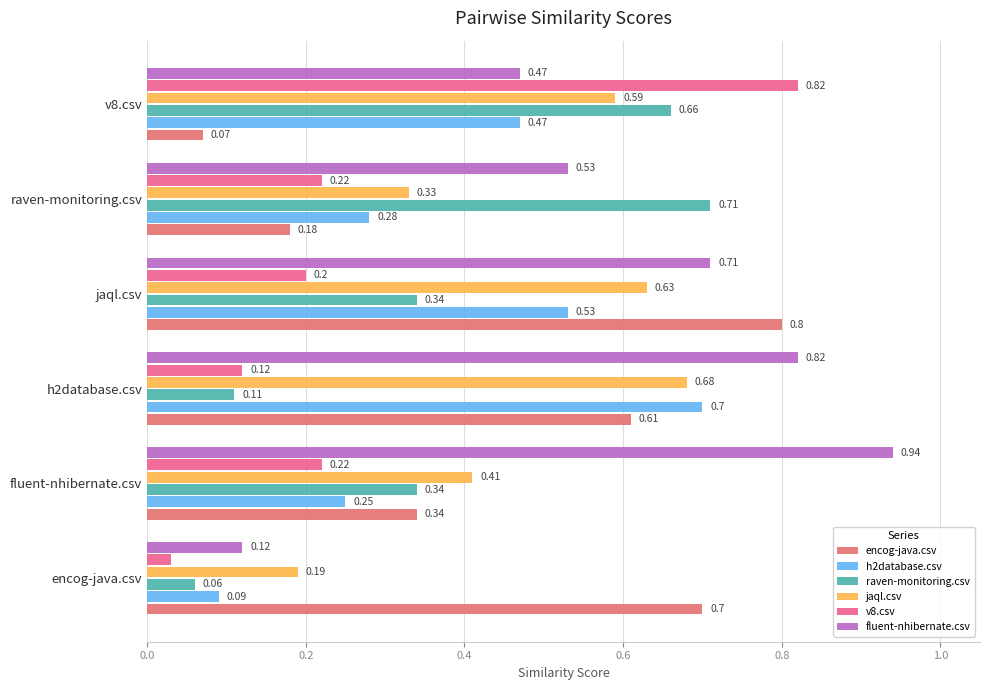

What is the average value of the fluent-nhibernate.csv series?

0.6